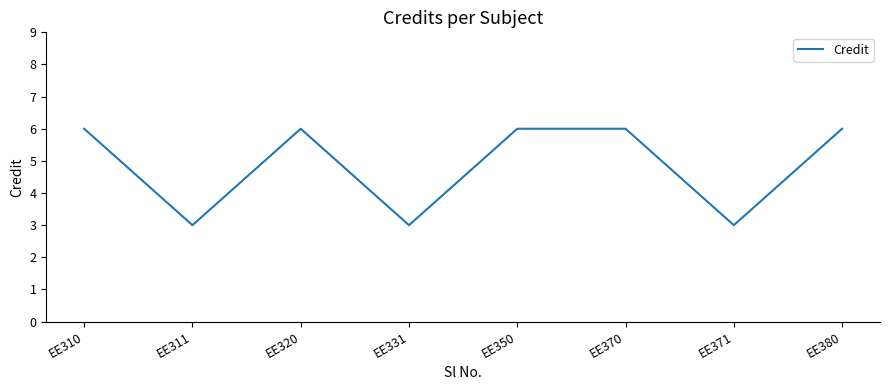

Is this an area chart (filled region under the line)?

No